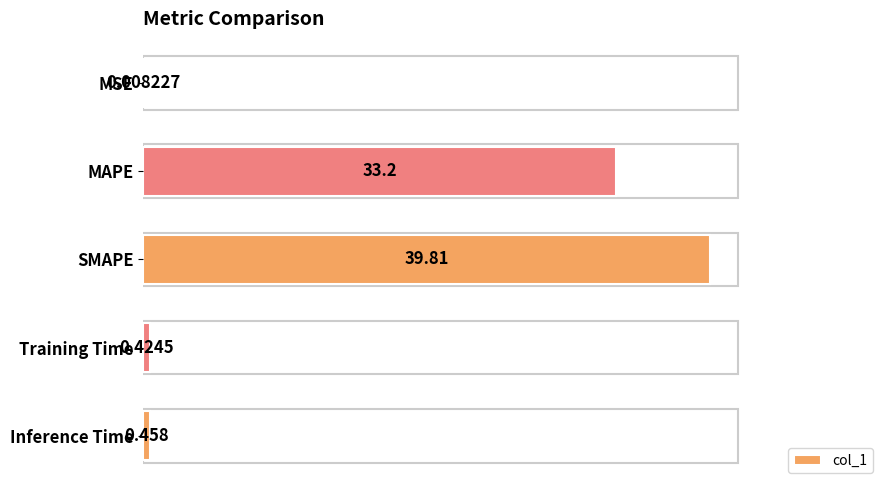

Which has a higher value, Inference Time or Training Time?

Inference Time